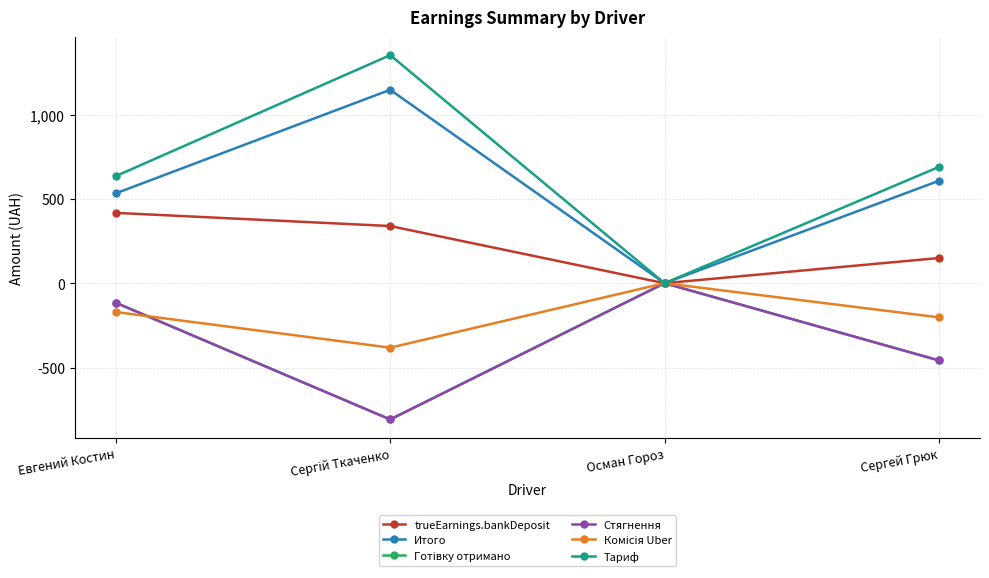

Is this an area chart (filled region under the line)?

No